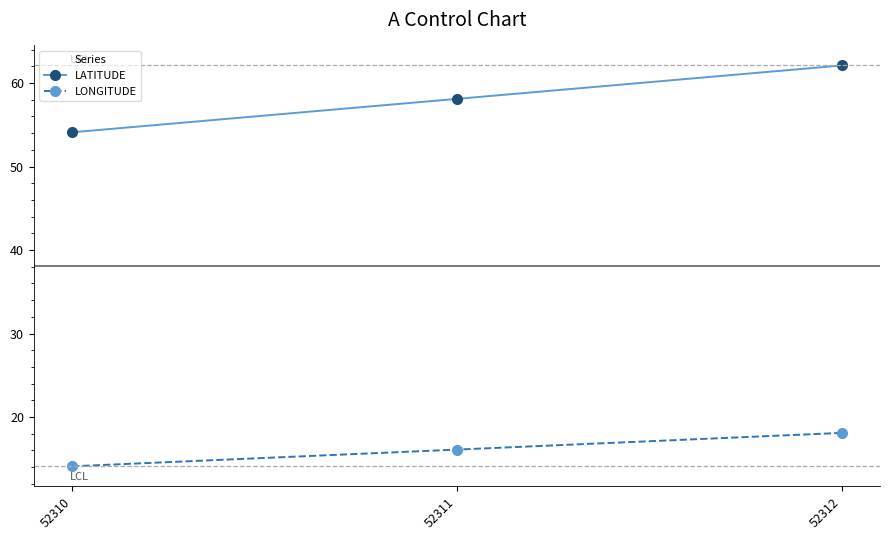

Does the chart display data point markers on the line(s)?

Yes